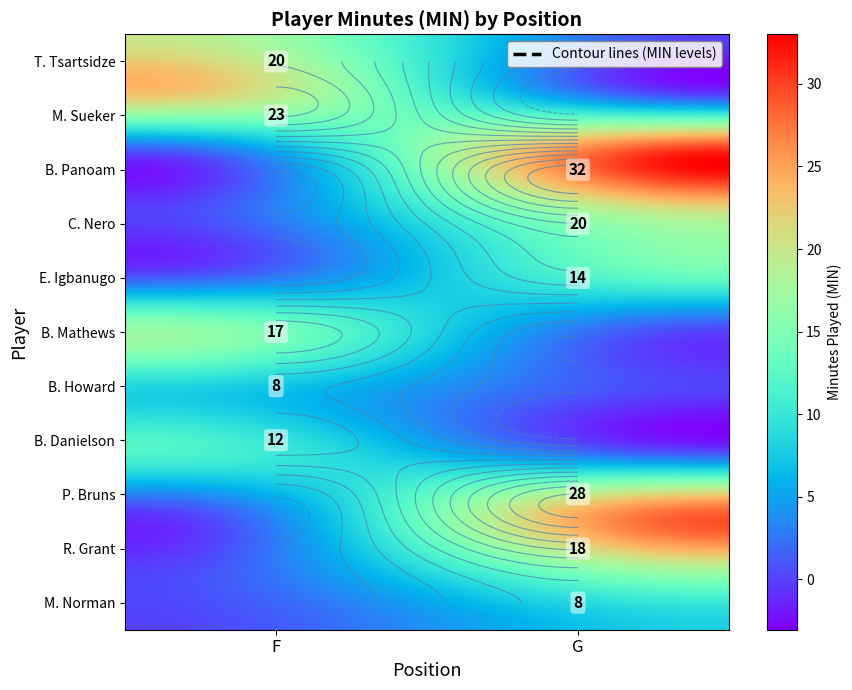

Rank the series at T. Tsartsidze from lowest to highest value.

B. Panoam, C. Nero, E. Igbanugo, P. Bruns, R. Grant, M. Norman, B. Howard, B. Danielson, B. Mathews, T. Tsartsidze, M. Sueker